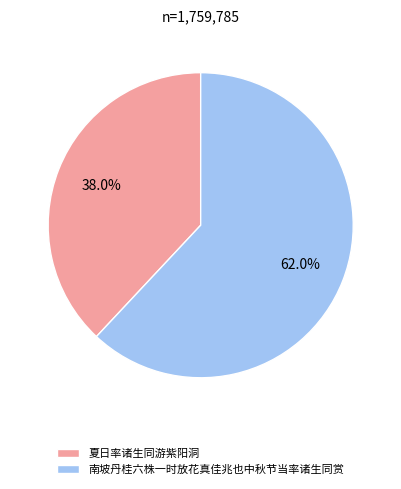

To the nearest percent, what percentage of the pie is 夏日率诸生同游紫阳洞?

38%